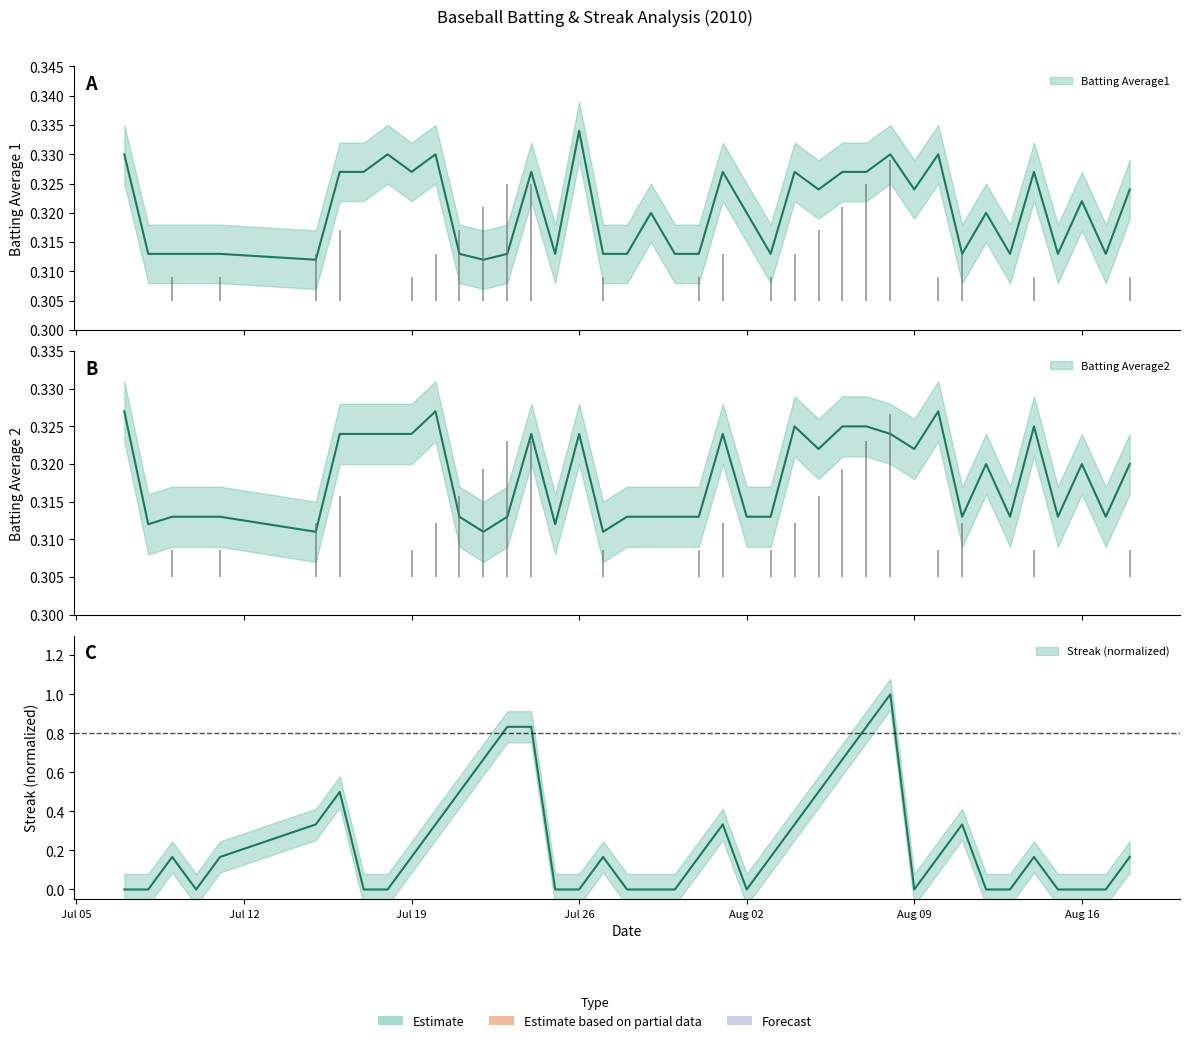

How many Batting Average2 values are between 0 and 1?

40